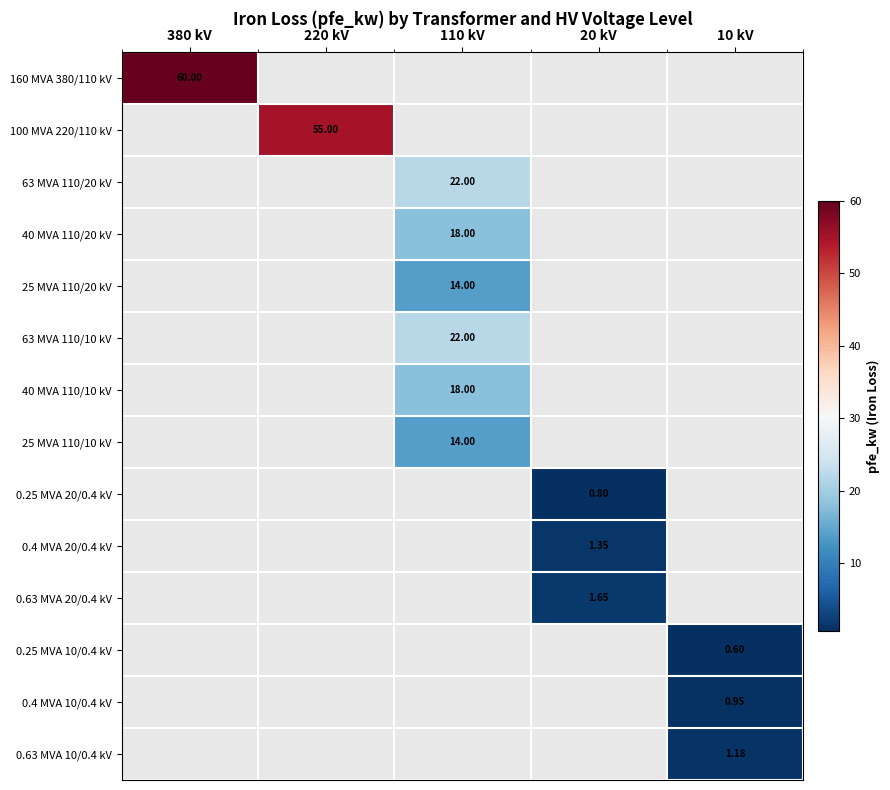

Which series has the widest spread of values?

160 MVA 380/110 kV